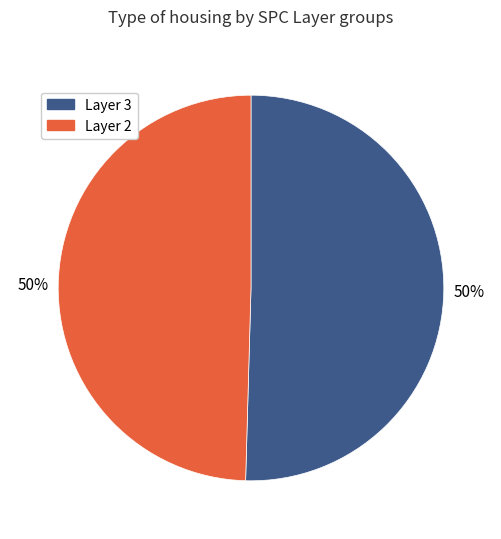

Approximately how many times larger is the value at Layer 3 compared to Layer 2?

1.0